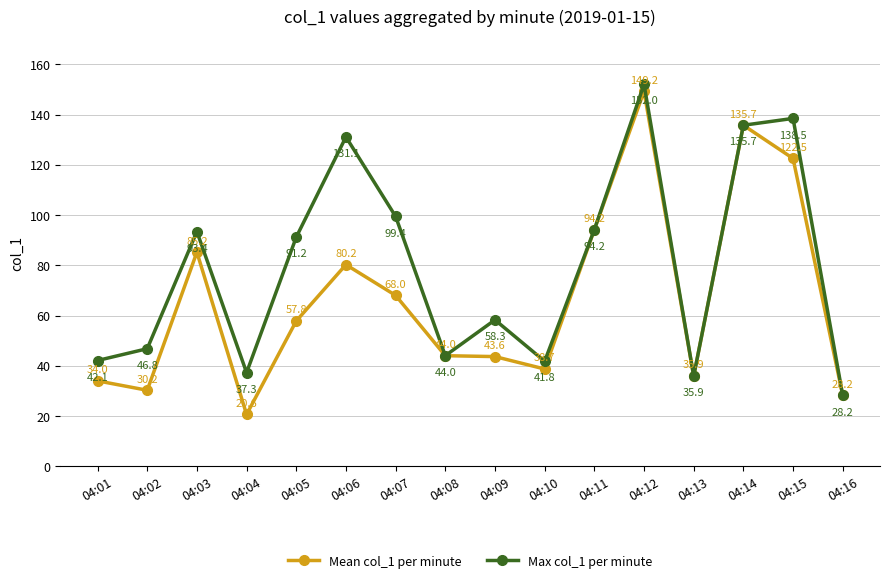

Between 04:05 and 04:13, which series saw the biggest shift?

Max col_1 per minute